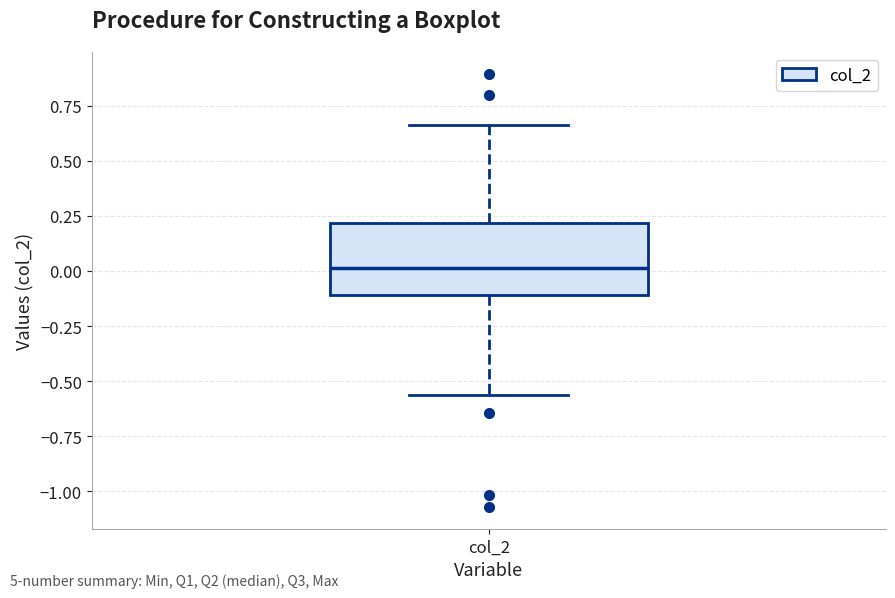

Read this box plot against the y-axis: the position of the median line, the range covered by the box, and the ends of both whiskers. The values are not printed on the chart, so give them approximately, as read against the axis.

median 0.00, box -0.10 to 0.20, whiskers -0.55 to 0.65